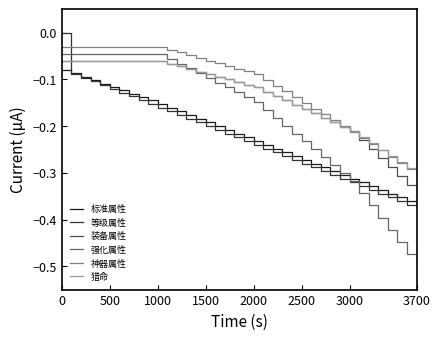

Which series has the widest spread of values?

强化属性